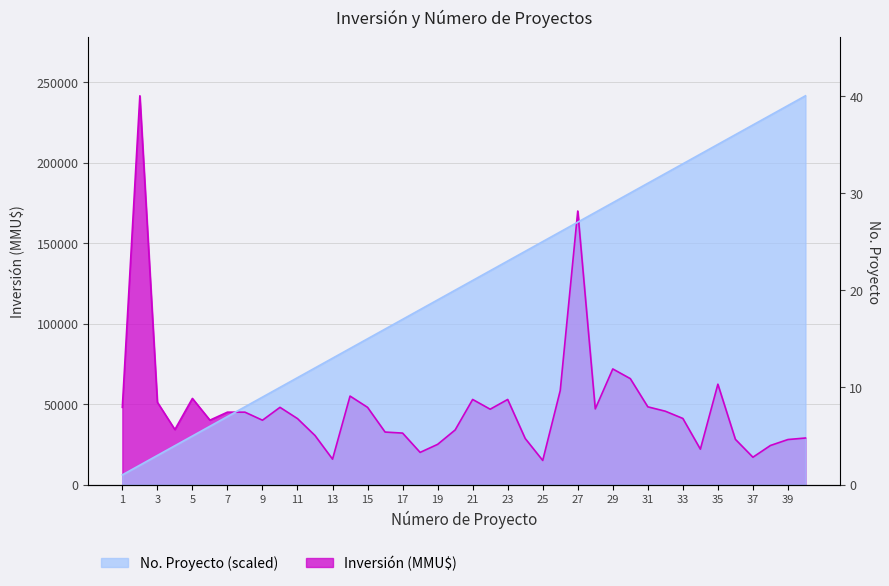

Where does the Número de Proyecto series first go above 126844?

21